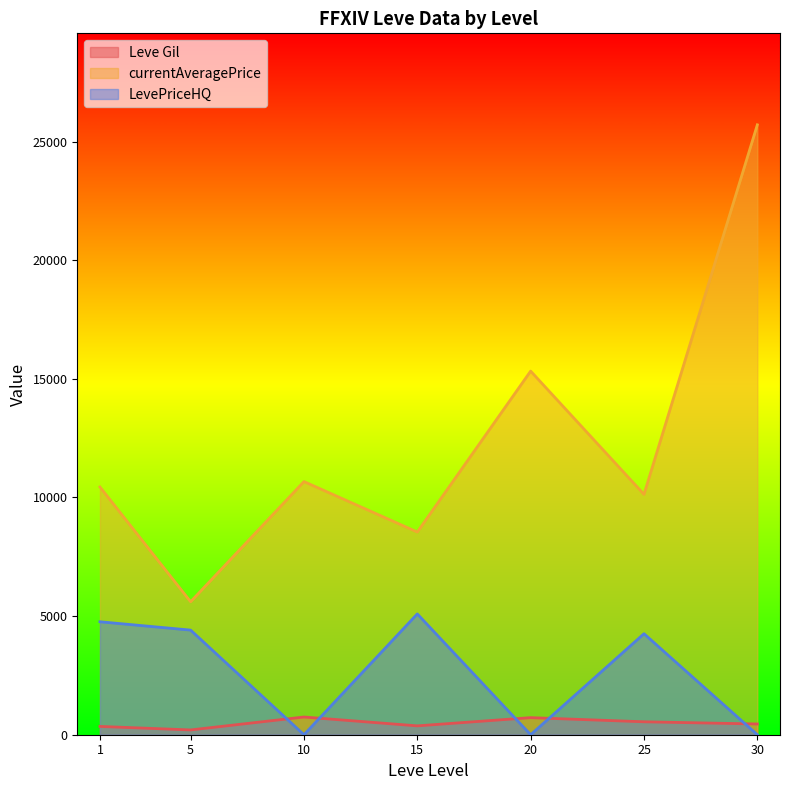

Which series has the largest range (max minus min)?

currentAveragePrice